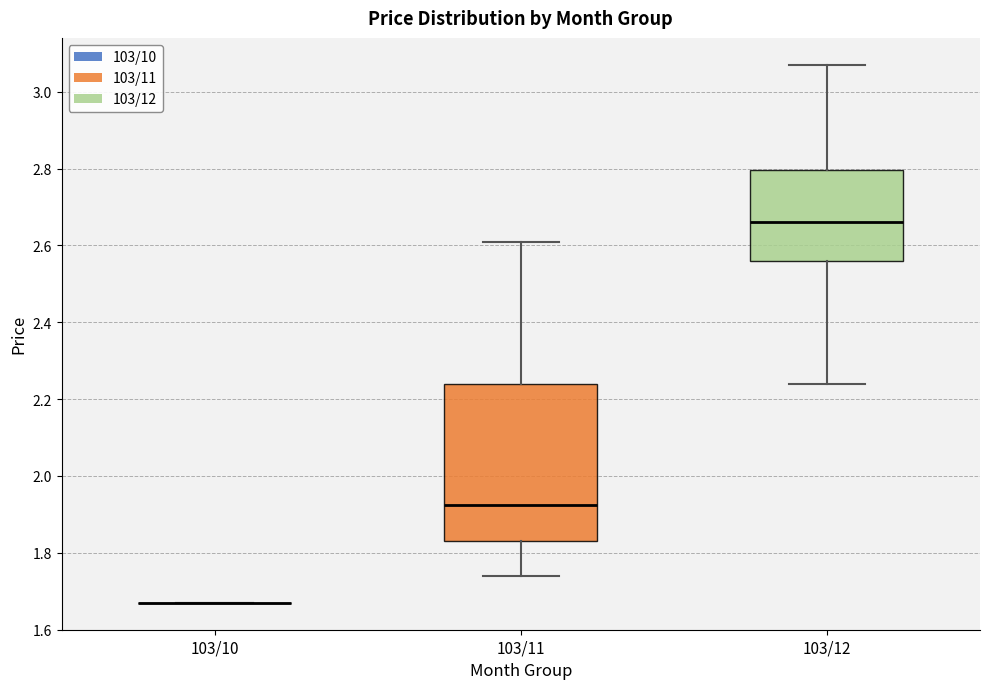

Reading left to right, transcribe this box plot: for each box, give where its median line is, the range the box spans, and where its two whiskers end, as read against the y-axis. The values are not printed on the chart, so give them approximately, as read against the axis.

103/10: box collapsed to a line at 1.68, whiskers 1.68 to 1.68
103/11: median 1.92, box 1.84 to 2.24, whiskers 1.74 to 2.62
103/12: median 2.66, box 2.56 to 2.80, whiskers 2.24 to 3.08